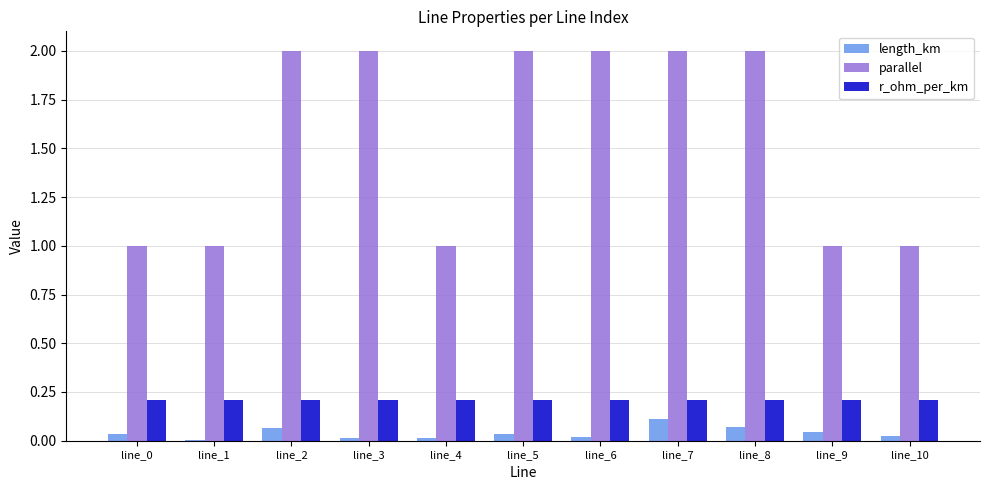

Is the value of length_km at line_1 greater than the value of parallel at line_0?

No